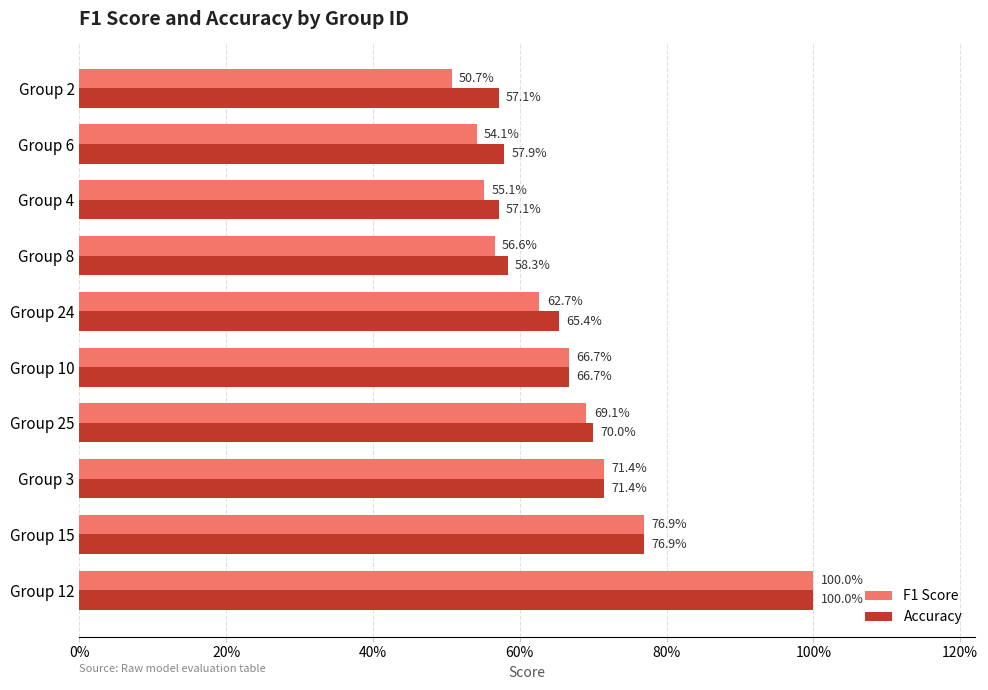

What is the difference between the second highest and second lowest values in the F1 Score series?

0.2